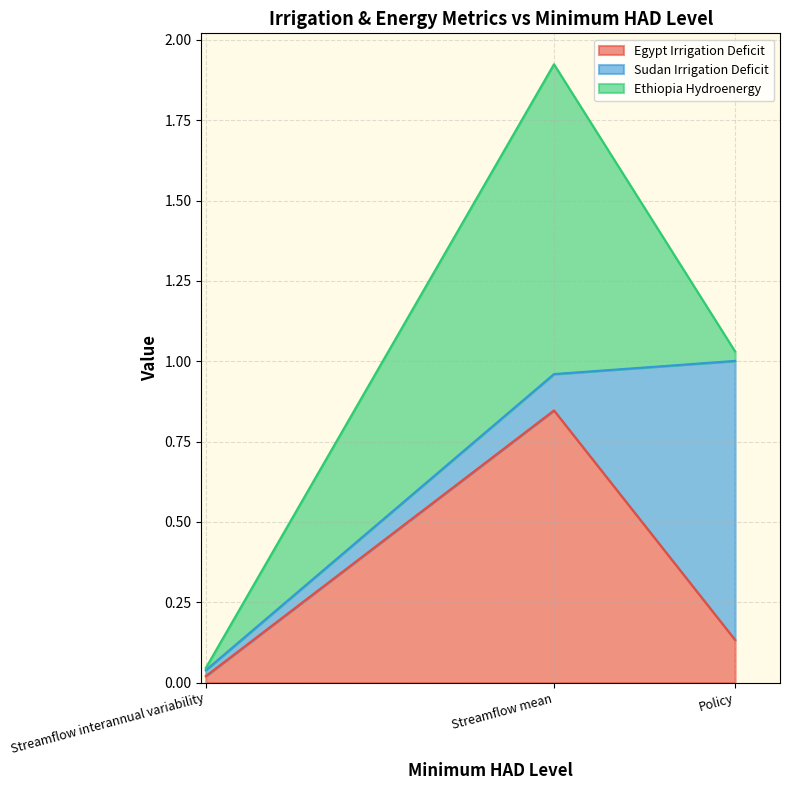

At which label does Egypt Irrigation Deficit reach its minimum?

Streamflow interannual variability